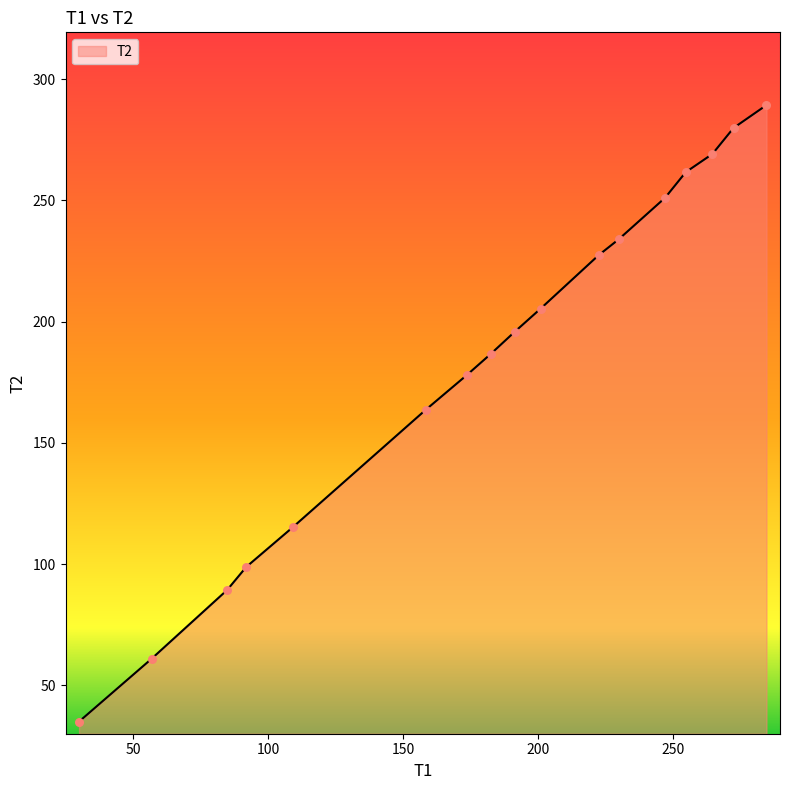

What is the greatest value displayed?

289.3